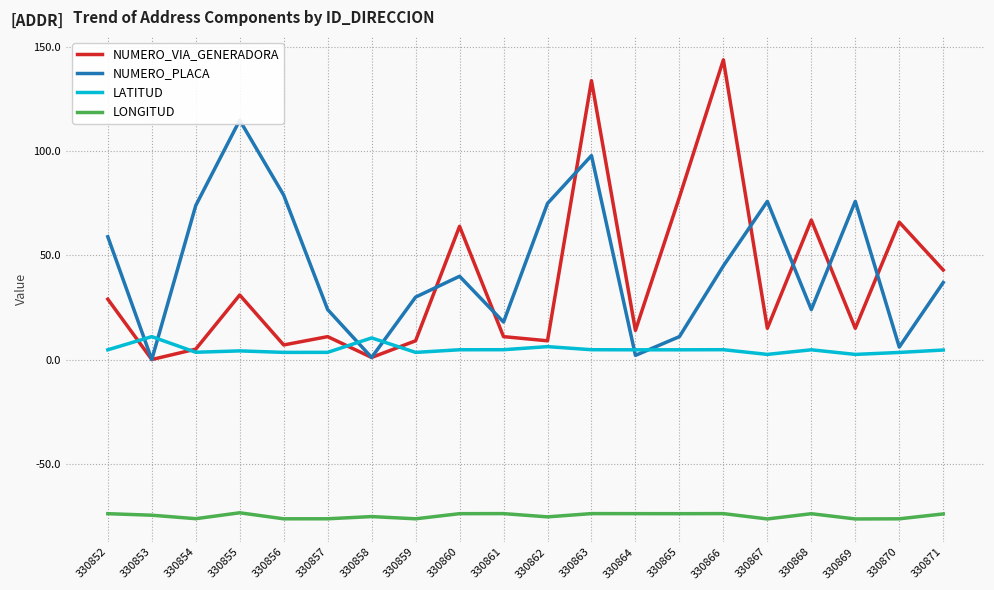

How many values in the NUMERO_PLACA series are below 40?

10